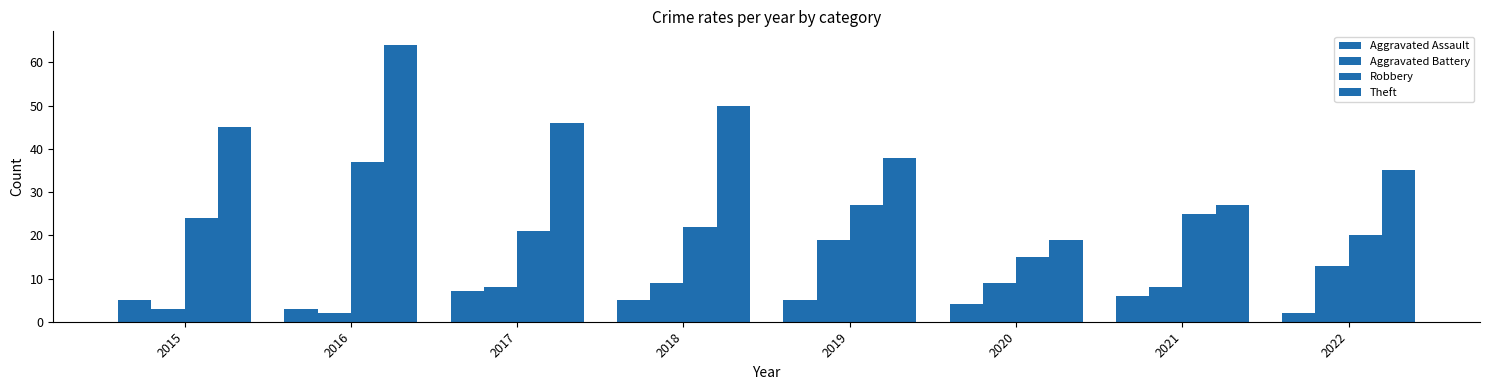

Read the Aggravated Battery value at 2015, to the nearest 5.

5